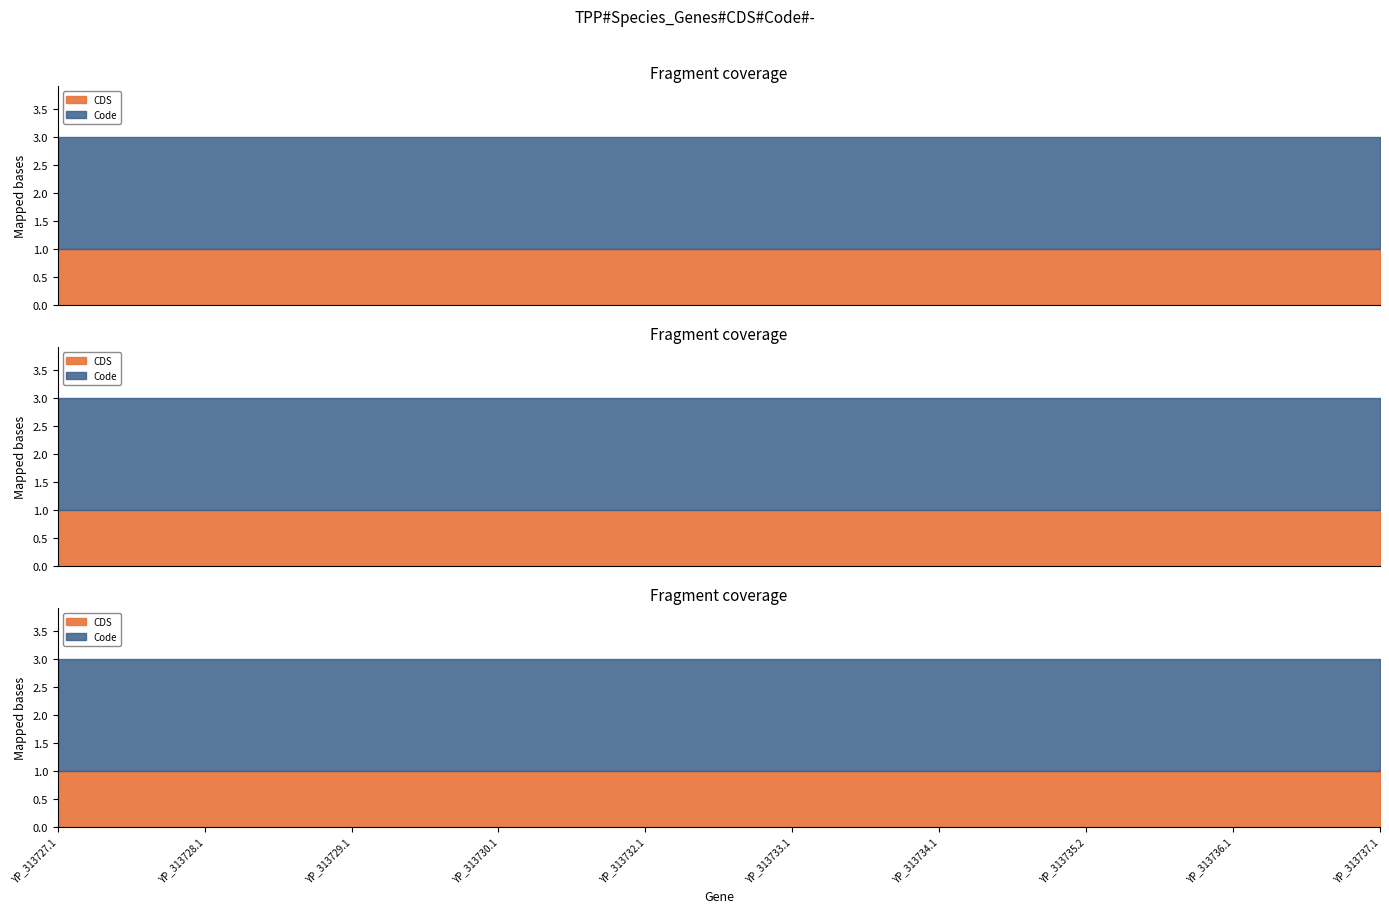

True or false: Code and CDS cross at least once.

False